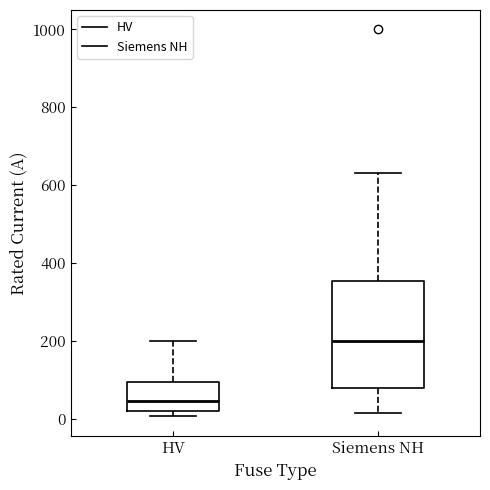

Where is the upper edge of the box for HV on the y-axis? The values are not printed on the chart, so give them approximately, as read against the axis.

100